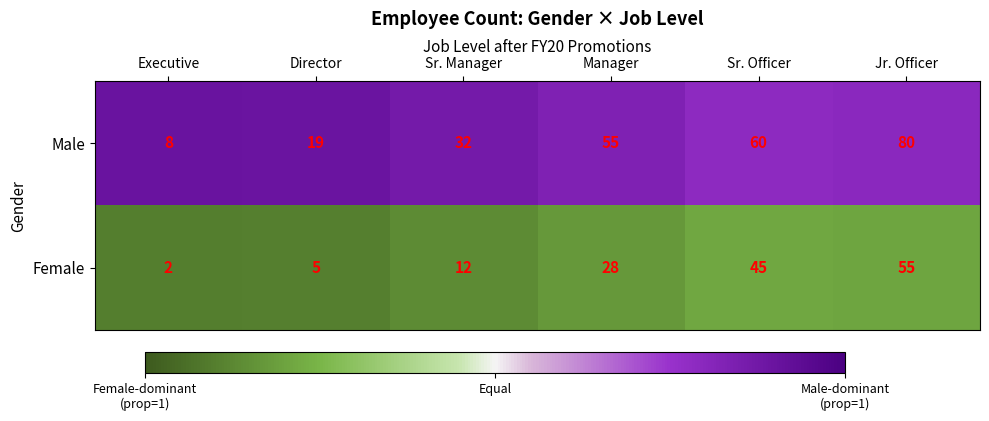

Which category has the highest value across all series?

Jr. Officer